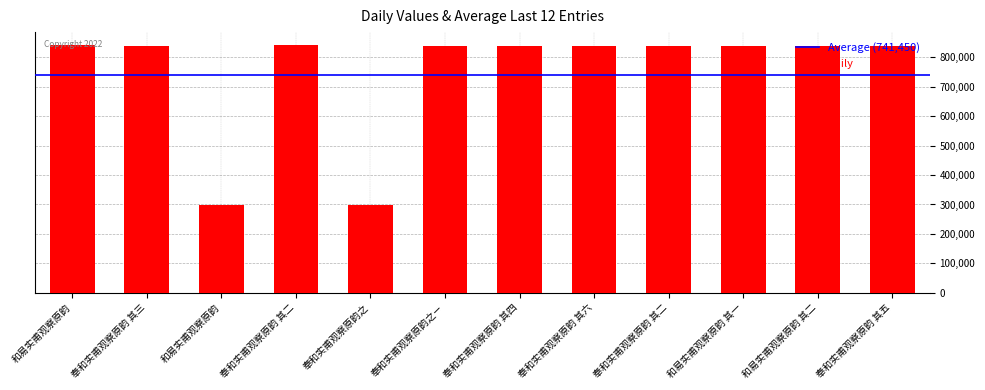

Where does the data first go above 837879?

和易实甫观察原韵